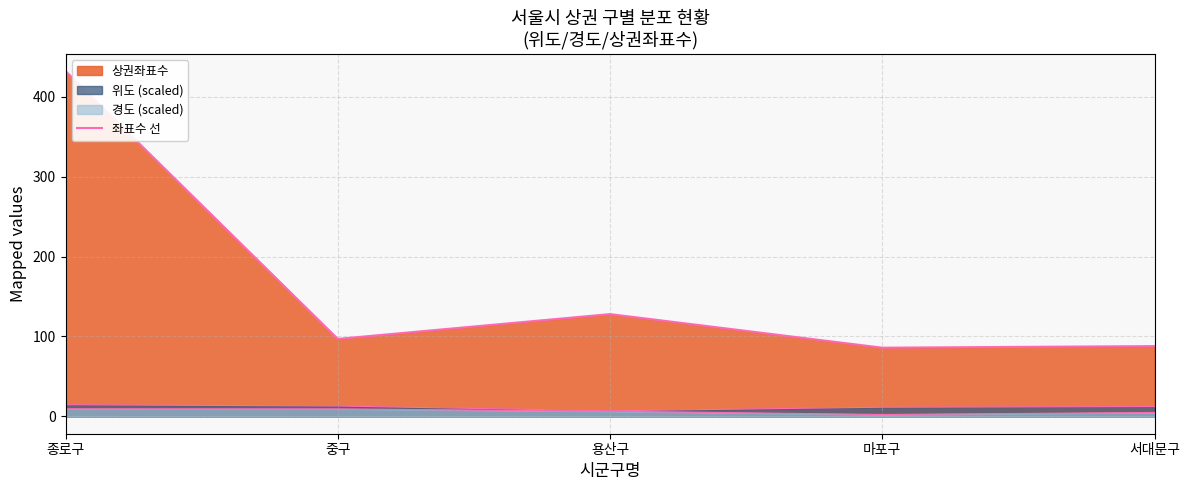

At which label does the data first exceed 97?

종로구